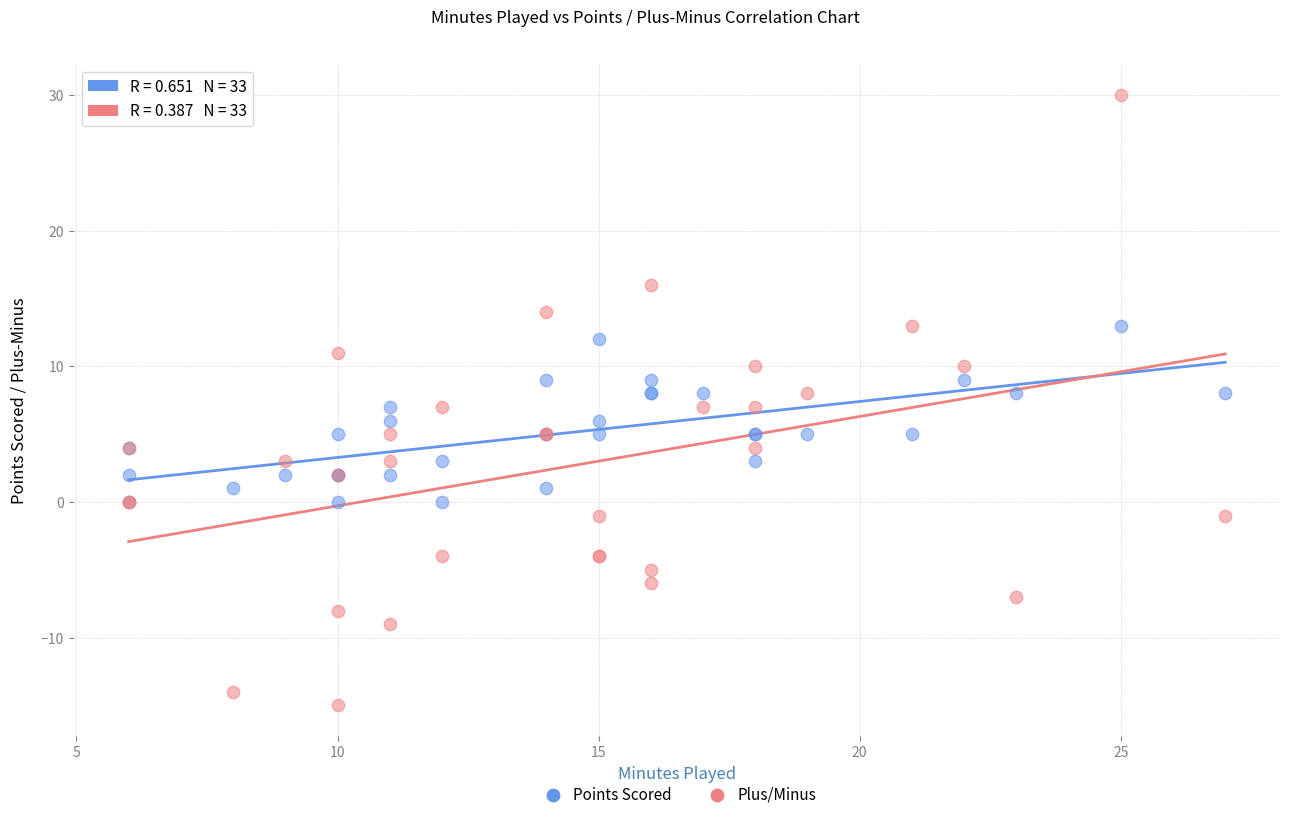

What are all the series names shown in the legend?

Points Scored, Plus/Minus